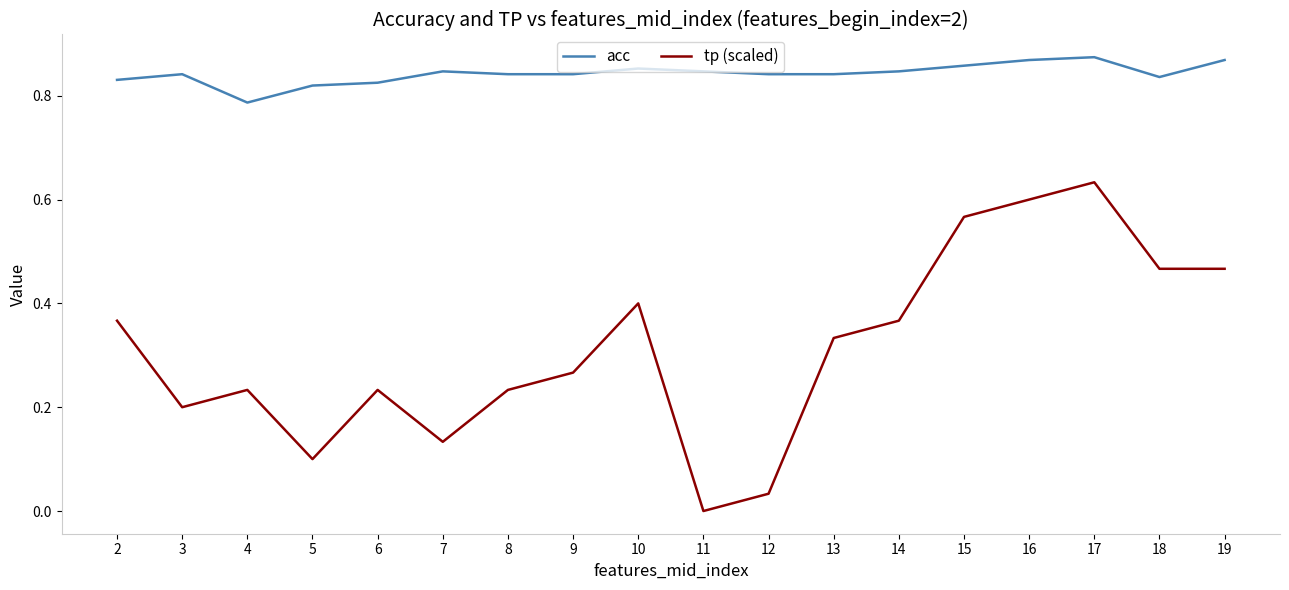

True or false: tp (scaled) and acc cross at least once.

False